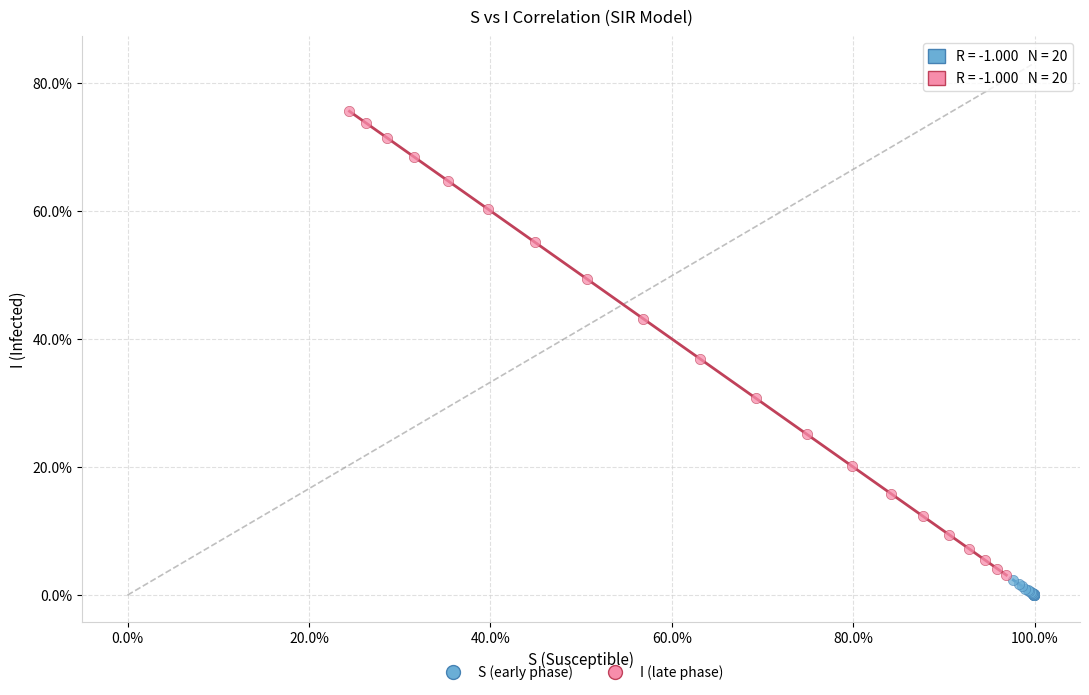

Which series has the largest Y range (max minus min)?

I (late phase)